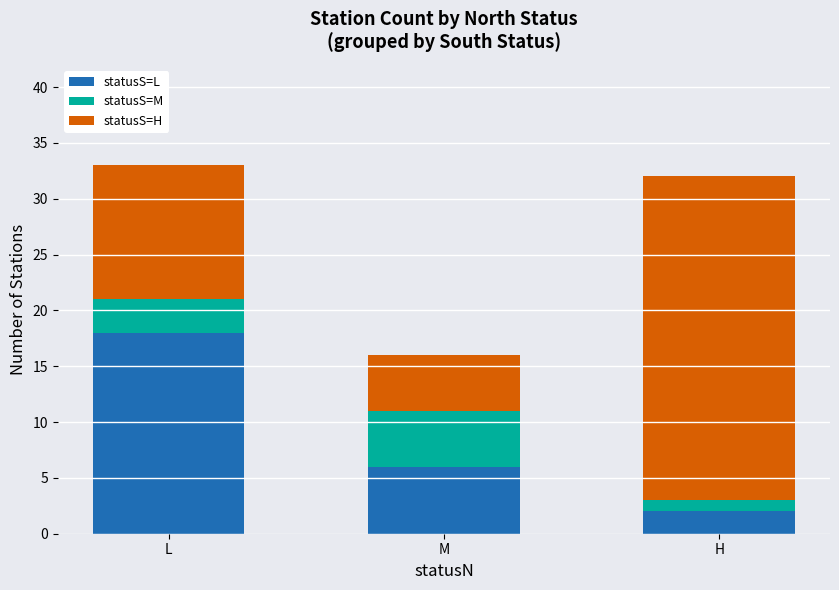

Which category has the lowest value in the statusS=L series?

H